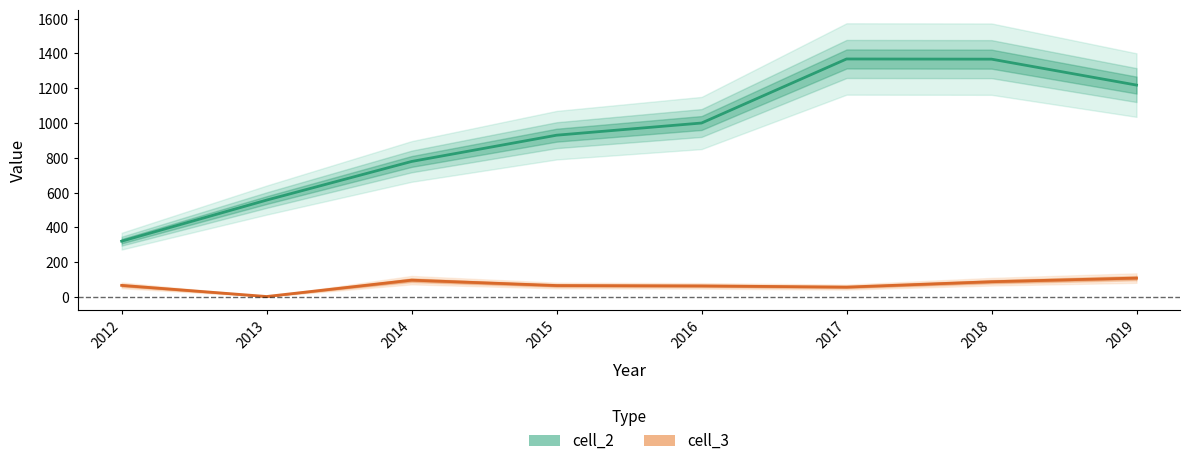

Reading left to right, extract all data points from this chart.

cell_2: 2012=321	2013=557	2014=779	2015=930	2016=1000	2017=1368	2018=1367	2019=1218
cell_3: 2012=67	2013=3	2014=97	2015=66	2016=64	2017=57	2018=88	2019=109